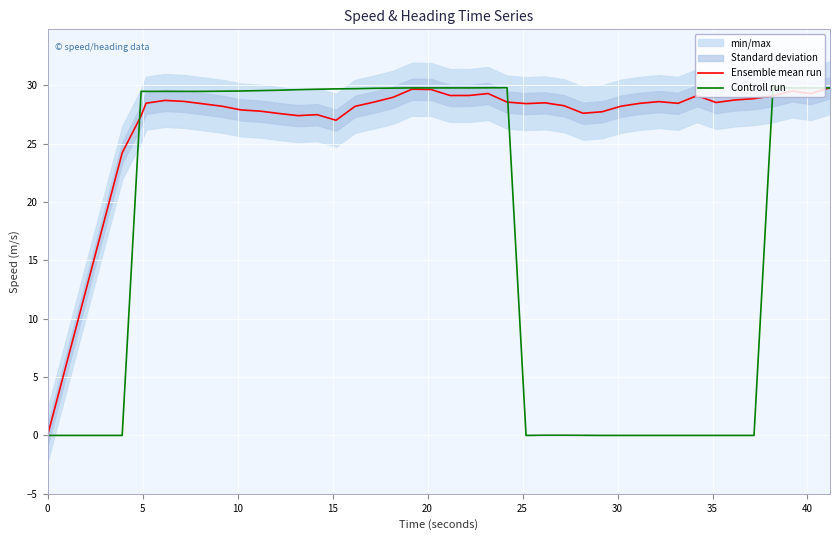

What is the maximum value for Controll run?

29.8